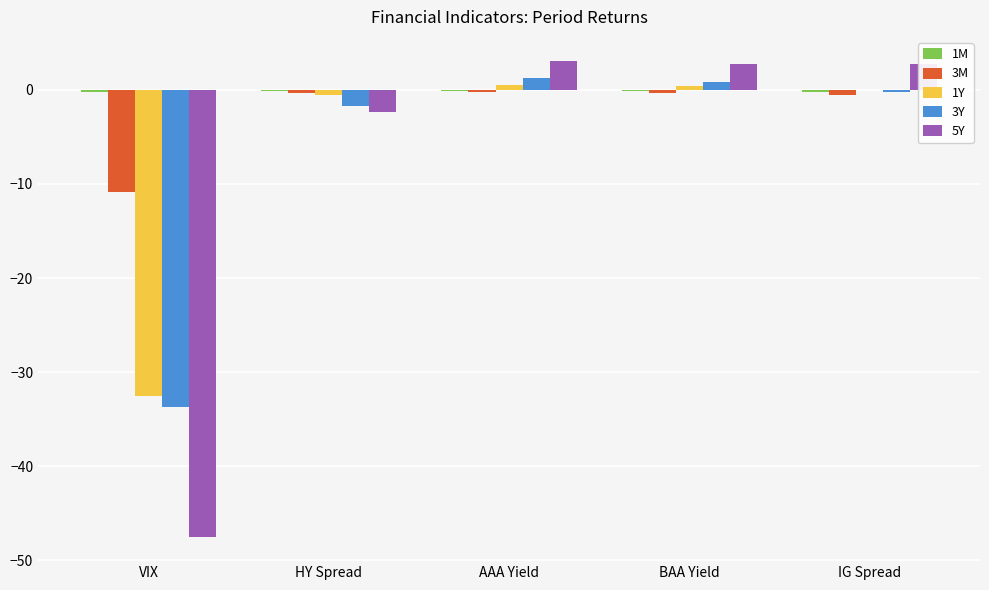

What is the maximum value shown in the chart?

3.1